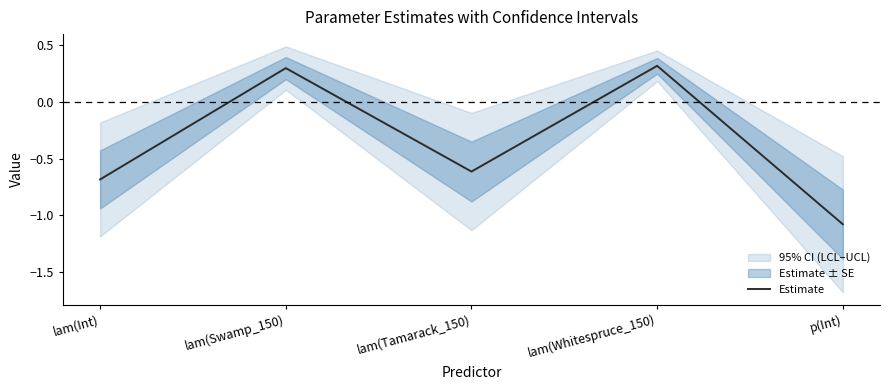

Count the values in the range 0 to 1.

2